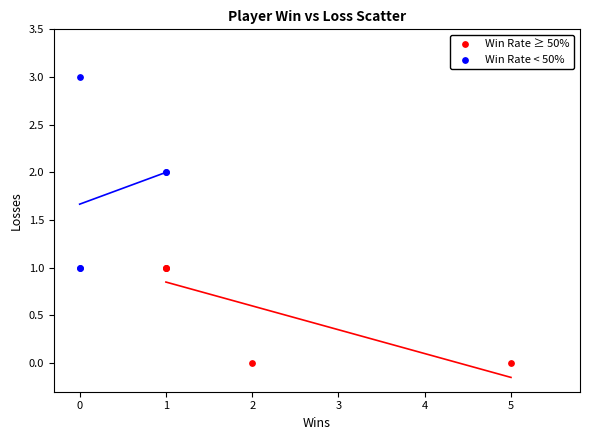

Which series reaches the minimum Y coordinate?

Win Rate ≥ 50%